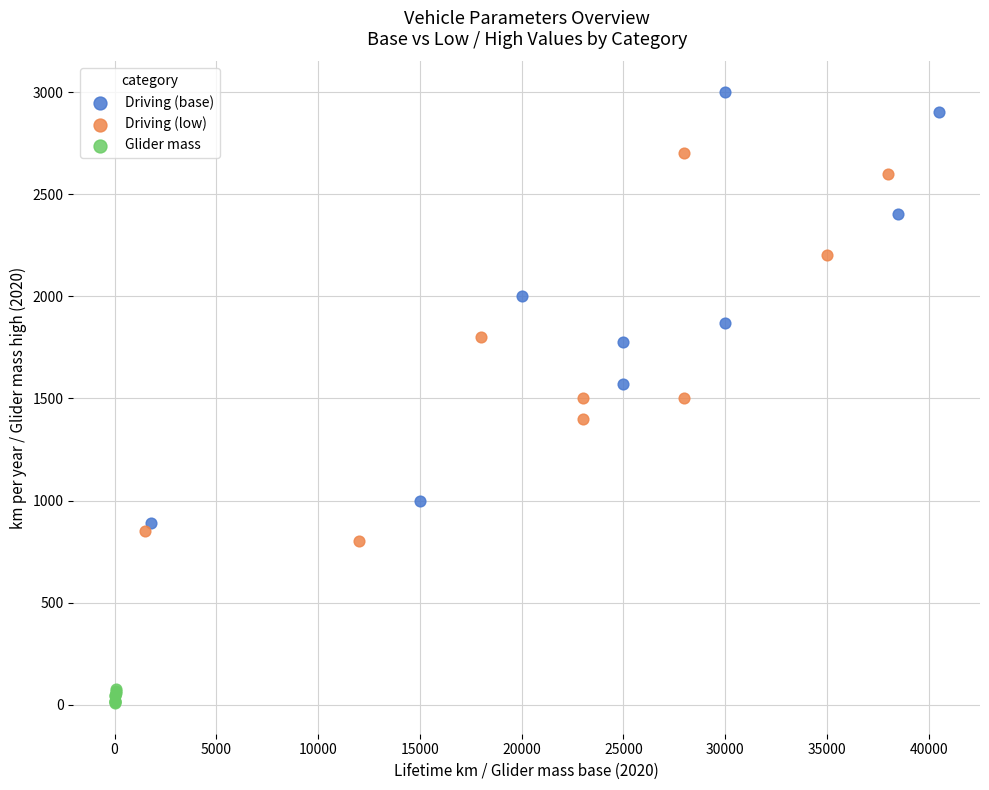

Which series contains the highest Y value?

Driving (base)